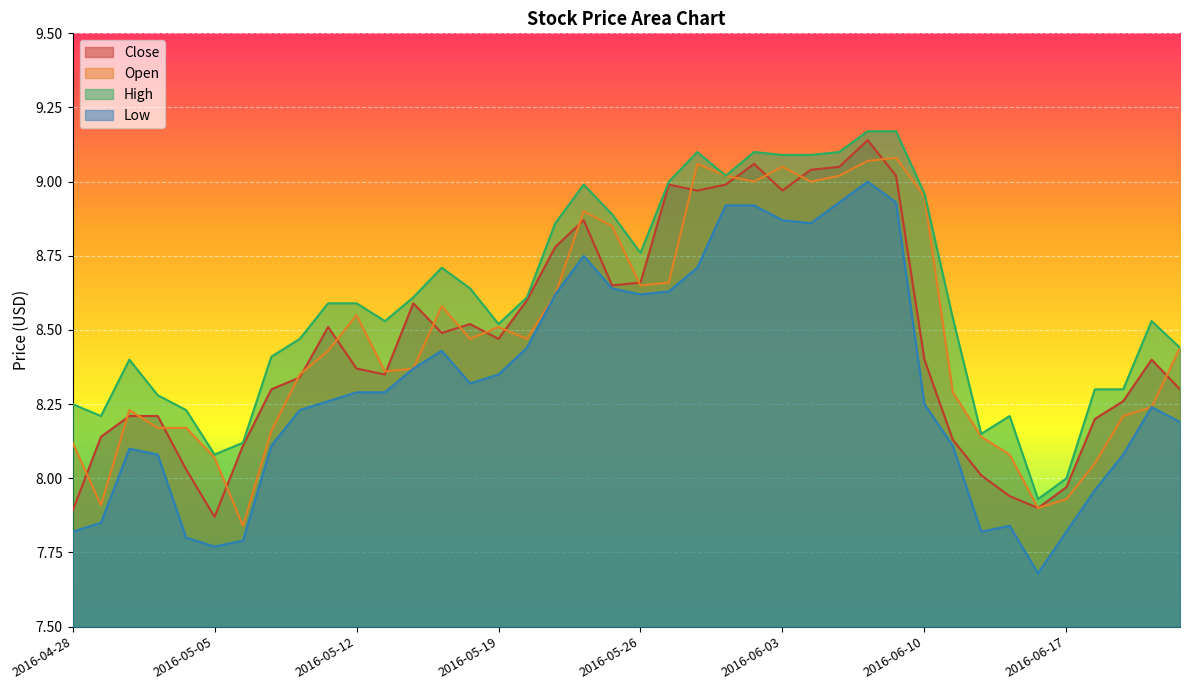

Reading right to left, transcribe all the data shown in this chart.

Close: 8.3	8.4	8.3	8.2	8.0	7.9	7.9	8.0	8.1	8.4	9.0	9.1	9.1	9.0	9.0	9.1	9.0	9.0	9.0	8.7	8.7	8.9	8.8	8.6	8.5	8.5	8.5	8.6	8.3	8.4	8.5	8.3	8.3	8.1	7.9	8.0	8.2	8.2	8.1	7.9
Open: 8.4	8.2	8.2	8.1	7.9	7.9	8.1	8.1	8.3	8.9	9.1	9.1	9.0	9.0	9.1	9.0	9.0	9.1	8.7	8.7	8.8	8.9	8.6	8.5	8.5	8.5	8.6	8.4	8.4	8.6	8.4	8.3	8.2	7.8	8.1	8.2	8.2	8.2	7.9	8.1
High: 8.4	8.5	8.3	8.3	8.0	7.9	8.2	8.2	8.5	9.0	9.2	9.2	9.1	9.1	9.1	9.1	9.0	9.1	9.0	8.8	8.9	9.0	8.9	8.6	8.5	8.6	8.7	8.6	8.5	8.6	8.6	8.5	8.4	8.1	8.1	8.2	8.3	8.4	8.2	8.2
Low: 8.2	8.2	8.1	8.0	7.8	7.7	7.8	7.8	8.1	8.2	8.9	9.0	8.9	8.9	8.9	8.9	8.9	8.7	8.6	8.6	8.6	8.8	8.6	8.4	8.3	8.3	8.4	8.4	8.3	8.3	8.3	8.2	8.1	7.8	7.8	7.8	8.1	8.1	7.8	7.8